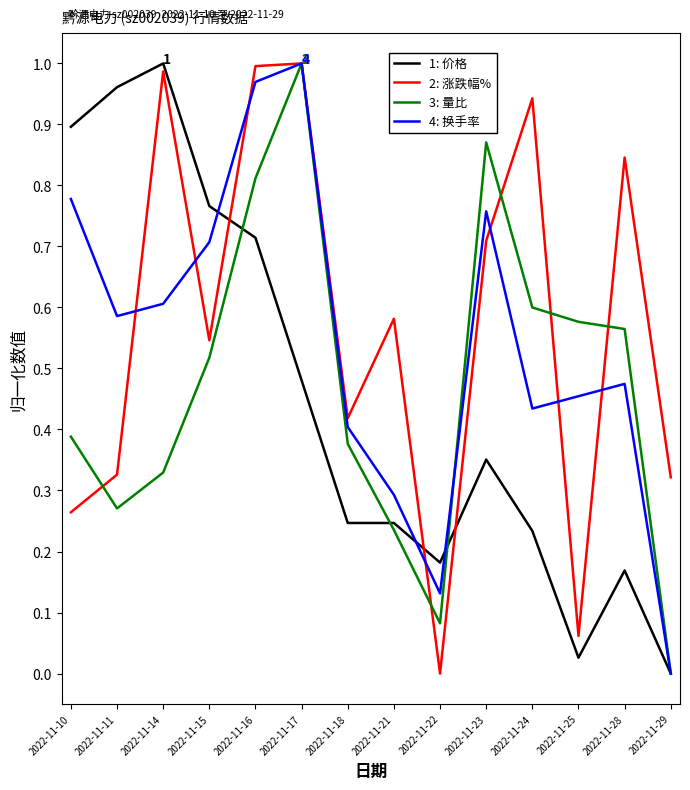

Between 2022-11-15 and 2022-11-24, which series saw the biggest shift?

1: 价格